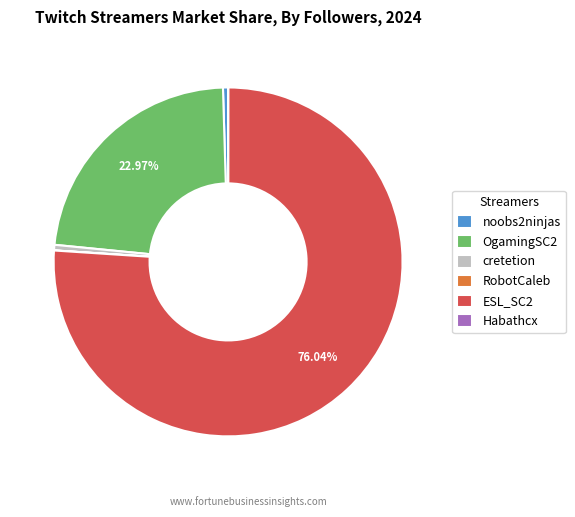

The ESL_SC2 slice represents 76% of the pie. True or false?

True